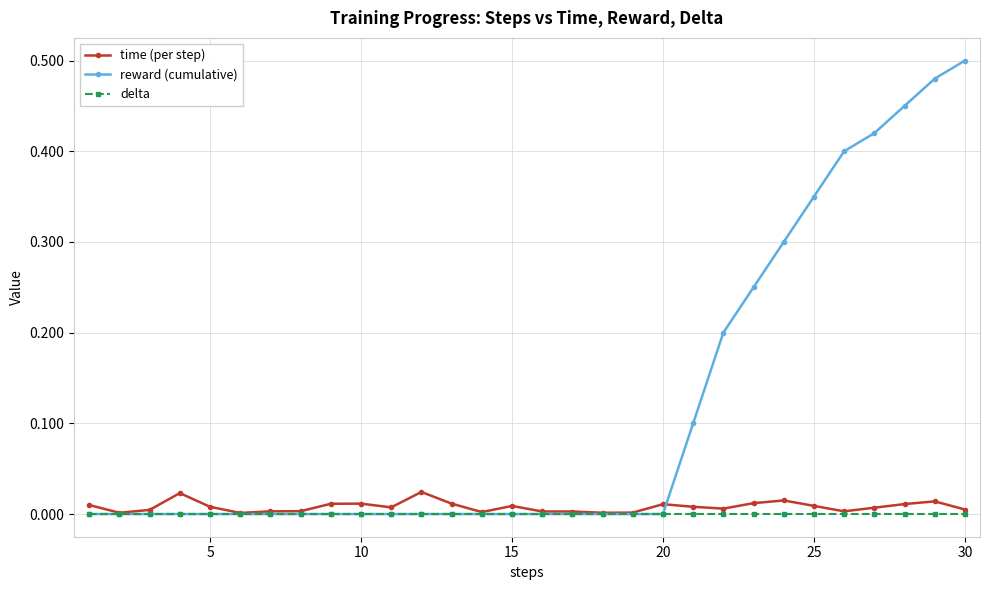

Which series has the largest total across all categories?

reward (cumulative)